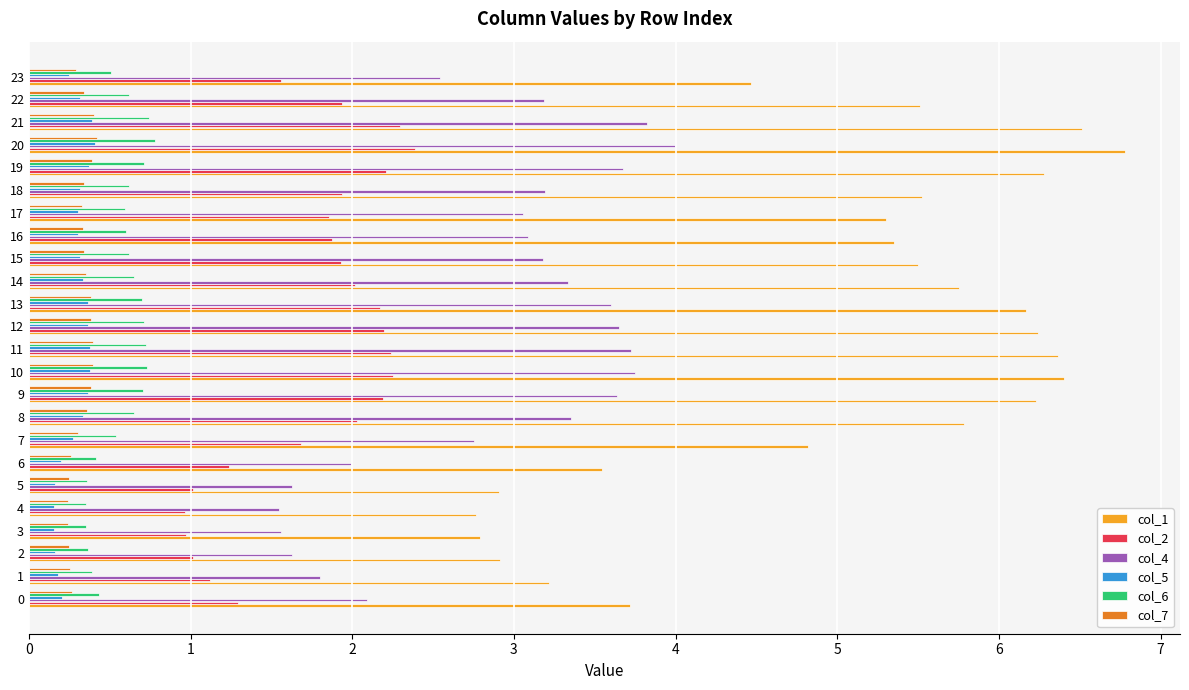

What is the spread (max minus min) of values at 8?

5.4